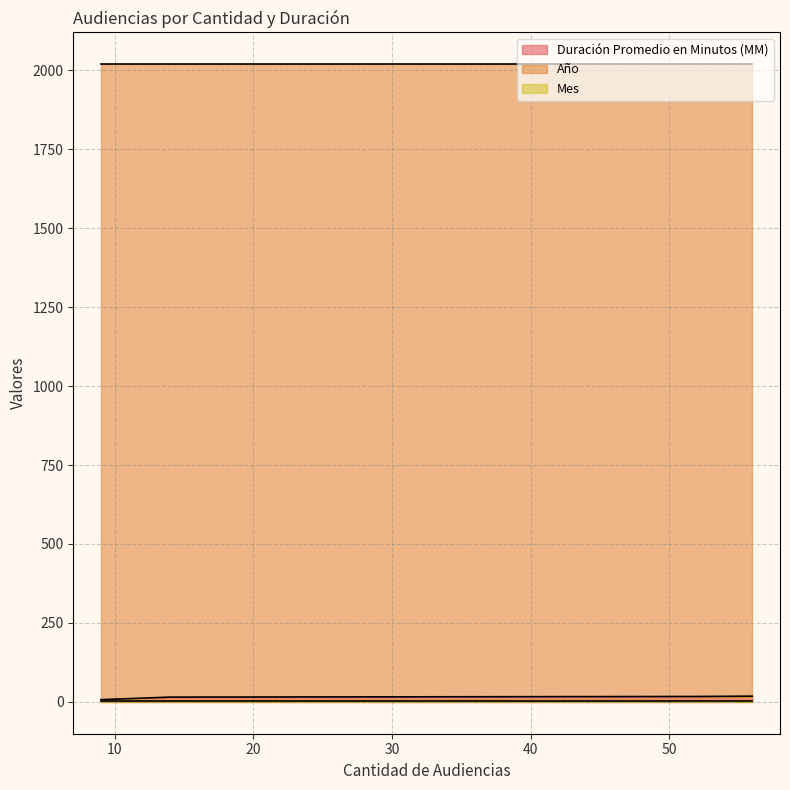

At which category is the sum across all series the highest?

56